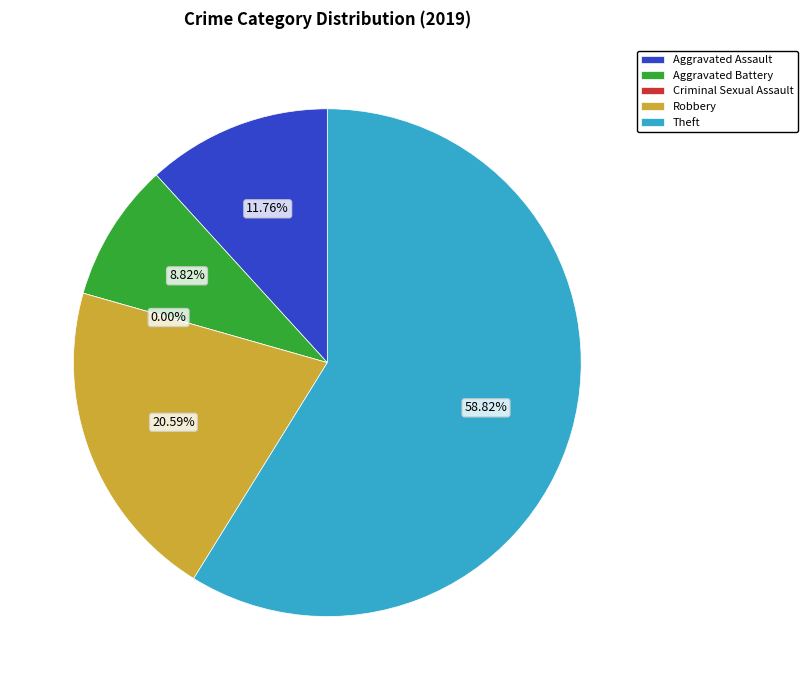

Do Robbery and Criminal Sexual Assault together represent more than half of the pie?

No